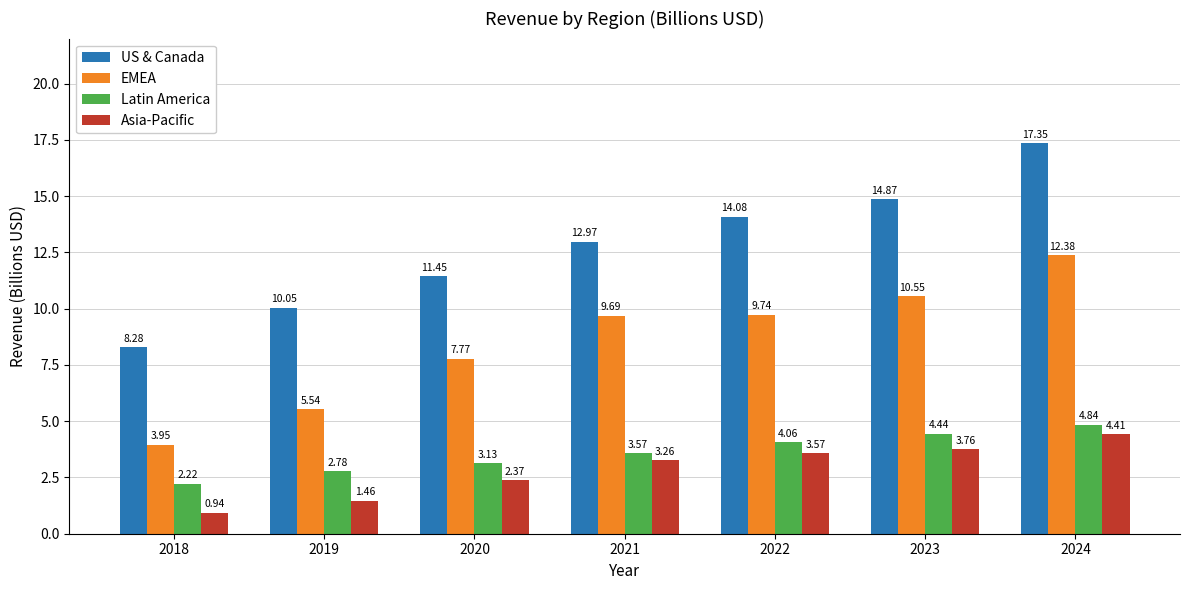

What is the spread (max minus min) of values at 2018?

7.3